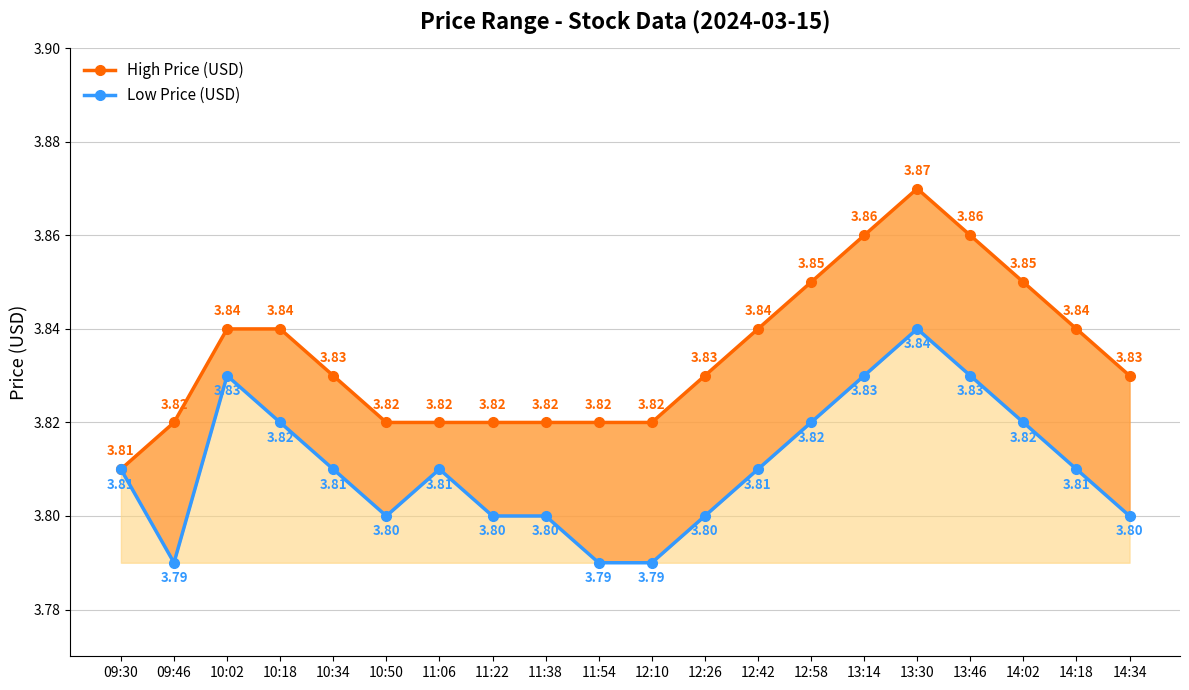

True or false: High Price (USD) and Low Price (USD) cross at least once.

False